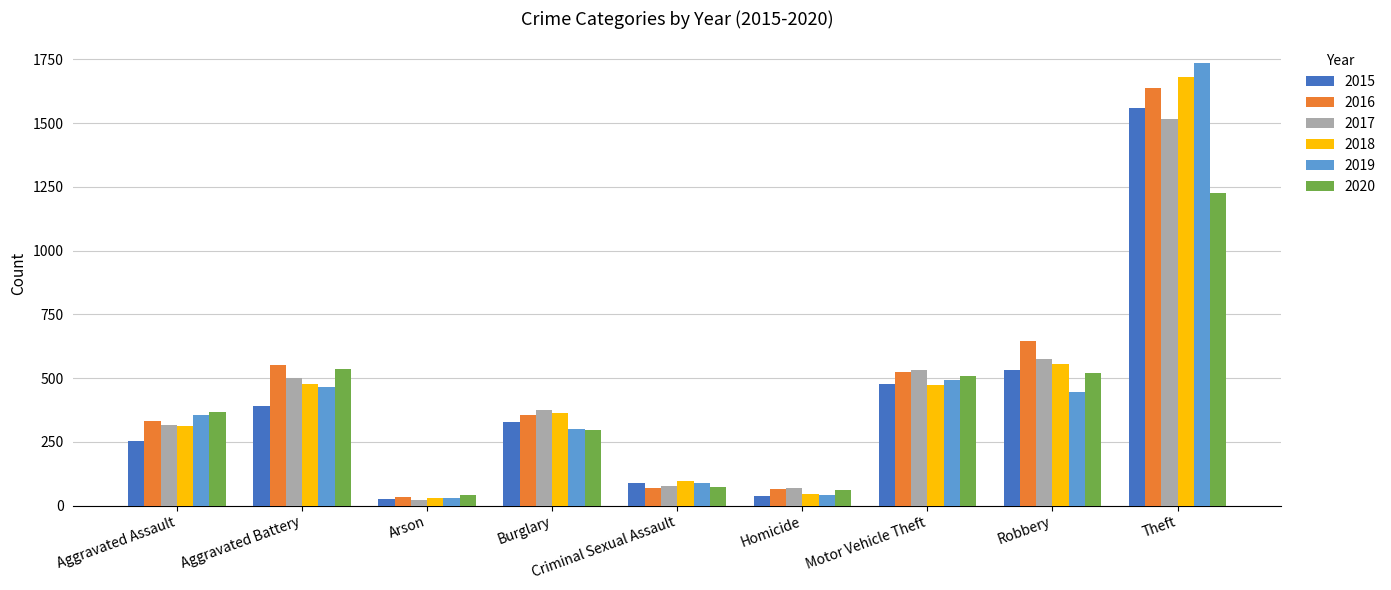

At which category is the sum across all series the highest?

Theft